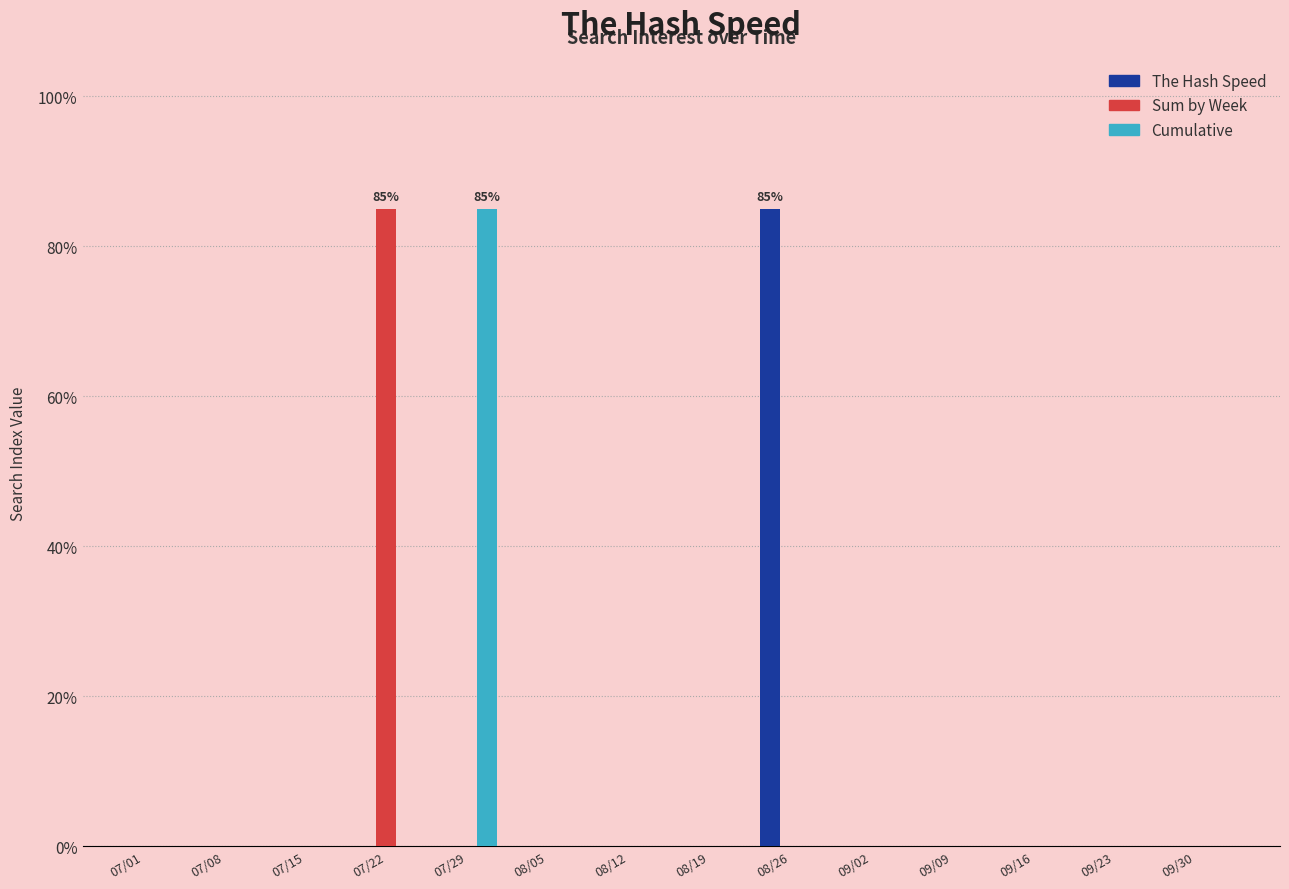

True or false: The Hash Speed has a value of 45 at 07/01.

False